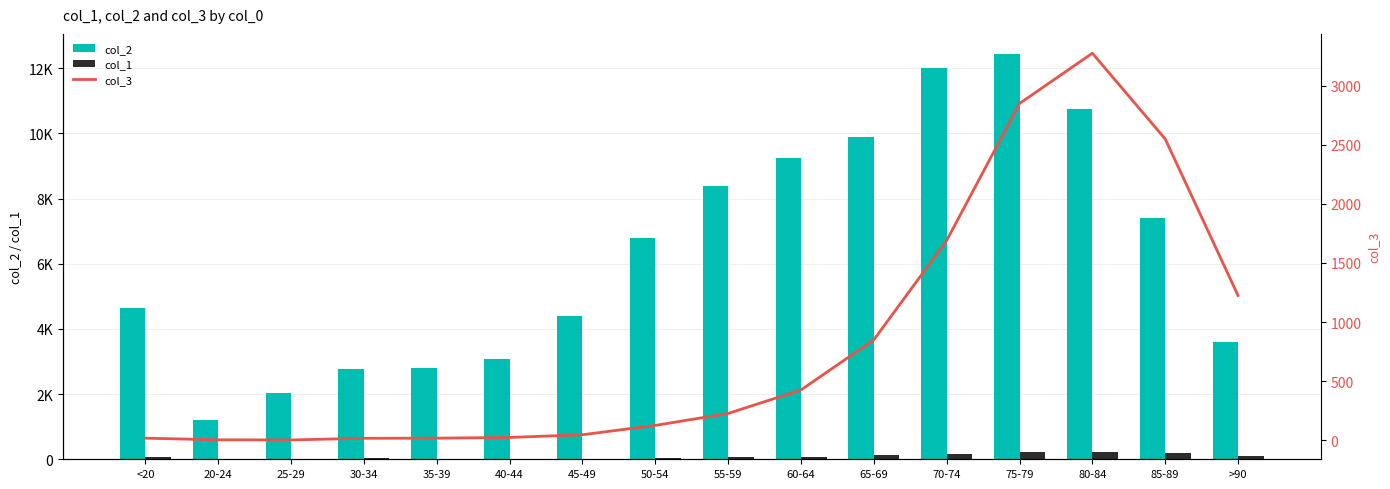

What are all the series names shown in the legend?

col_2, col_1, col_3